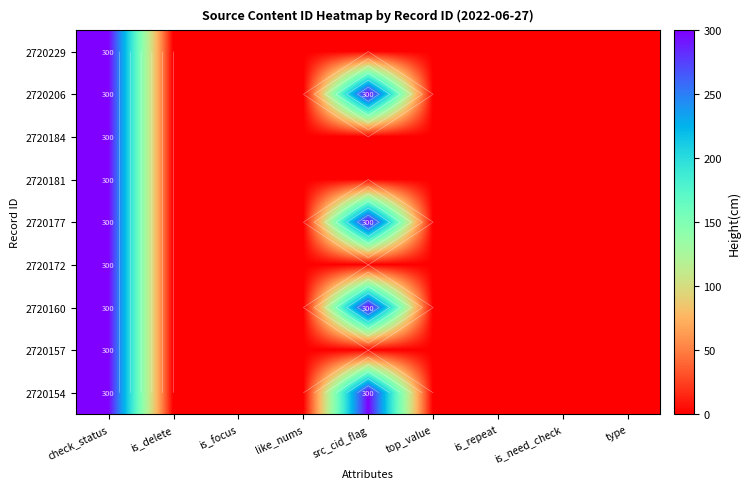

Is it true that 2720157 equals -136.8 at is_need_check?

False